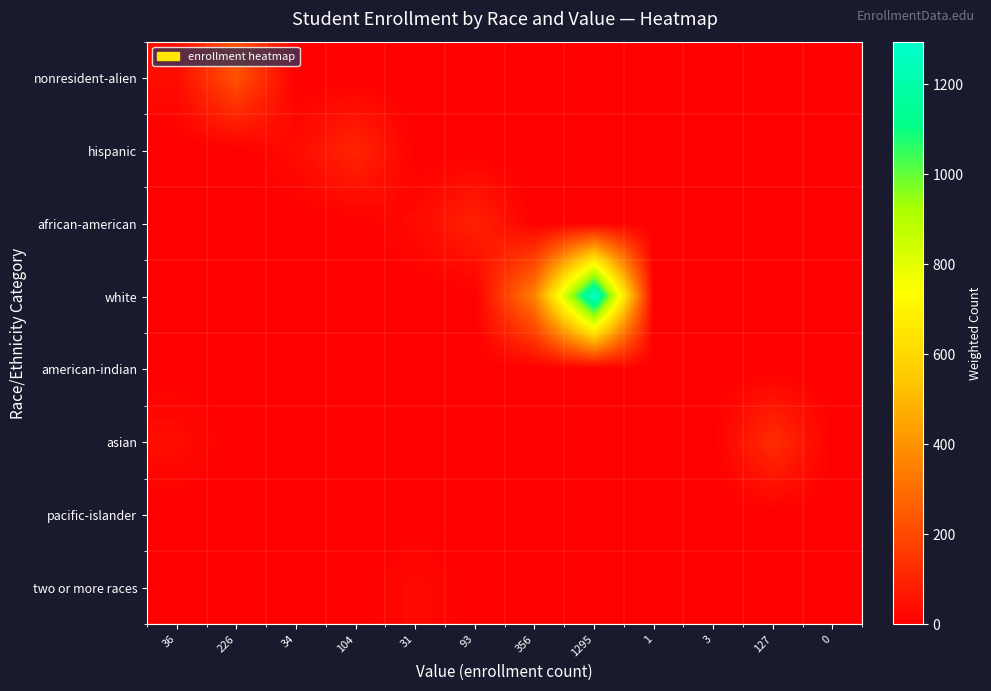

Which series changed the most between 104 and 3?

hispanic